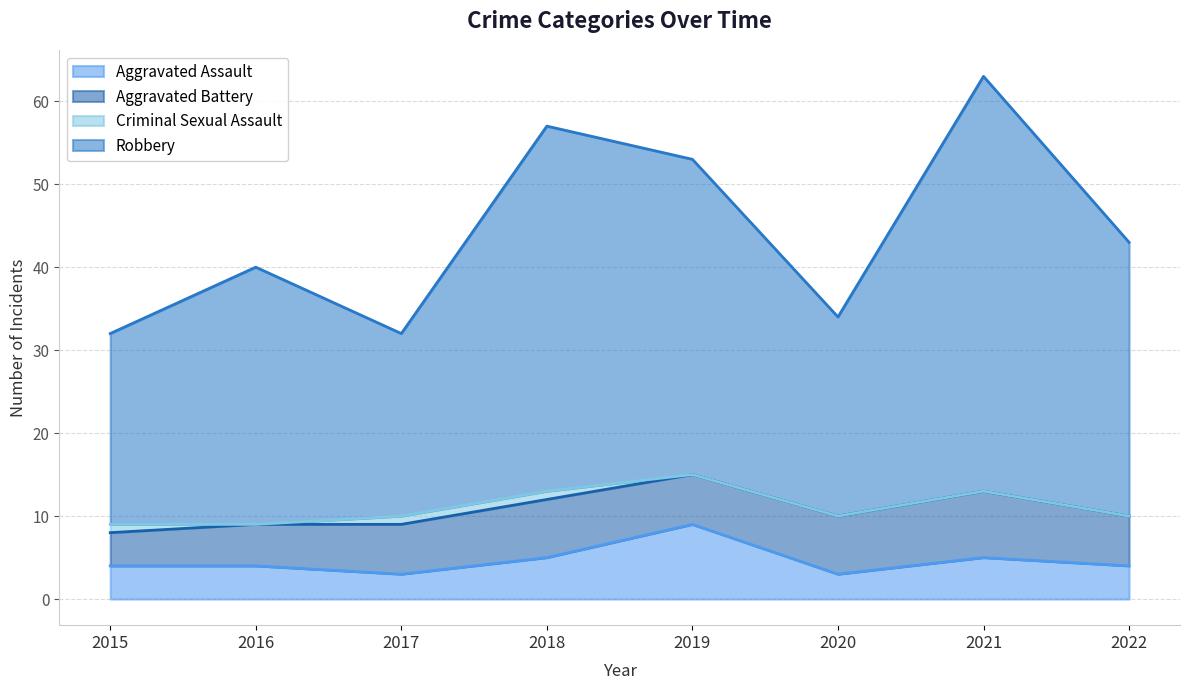

At how many categories does at least one series exceed 24?

8